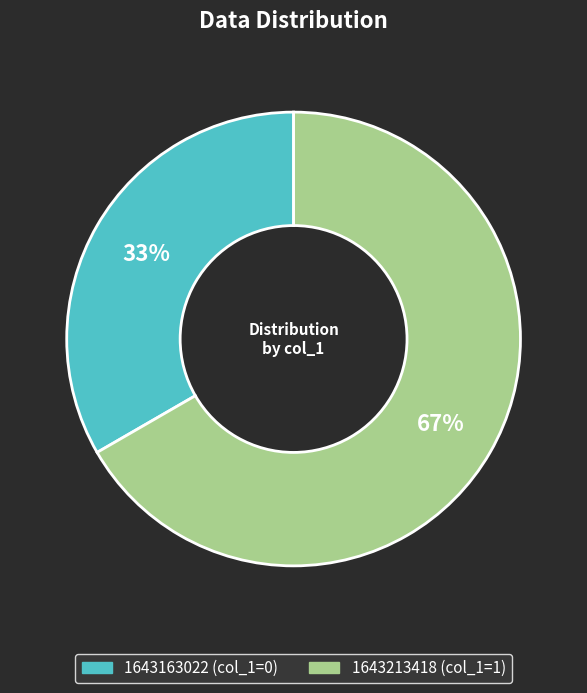

Which category has the smallest portion of the pie?

1643163022